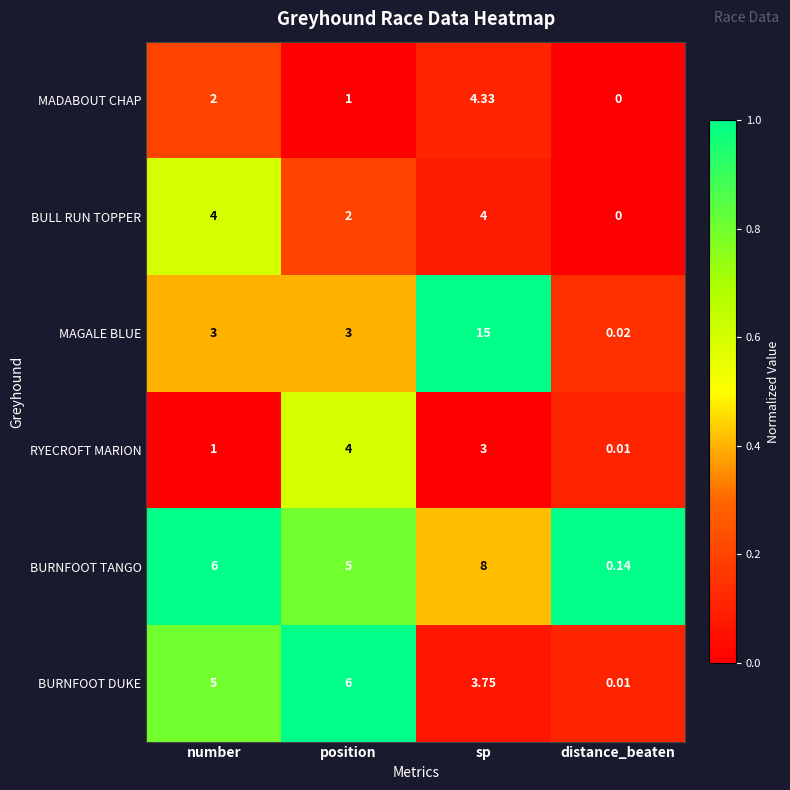

At number, list the series in order from largest to smallest.

BURNFOOT TANGO, BURNFOOT DUKE, BULL RUN TOPPER, MAGALE BLUE, MADABOUT CHAP, RYECROFT MARION